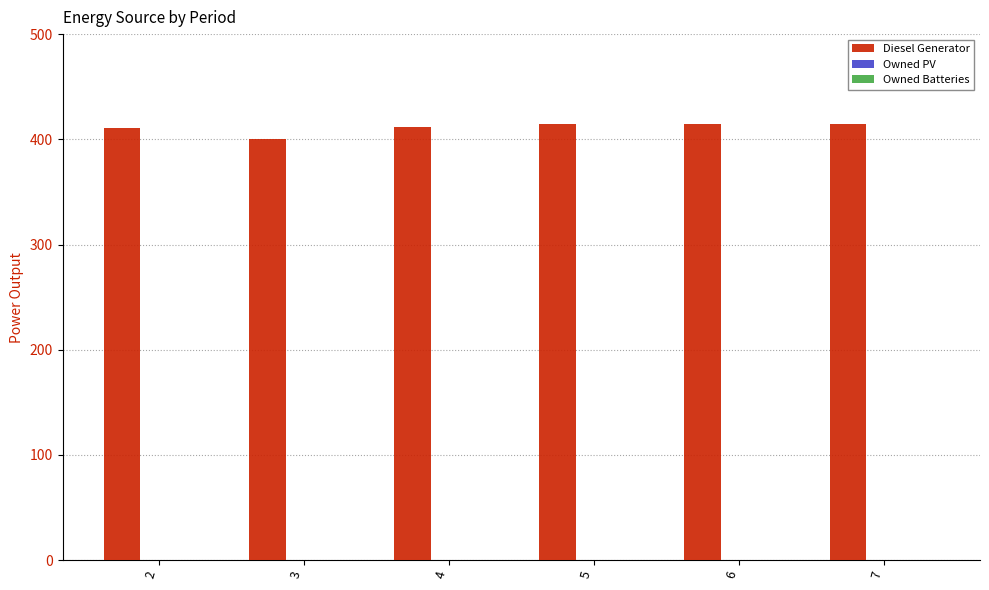

Approximately how many times larger is the value at 3 compared to 5?

1.0